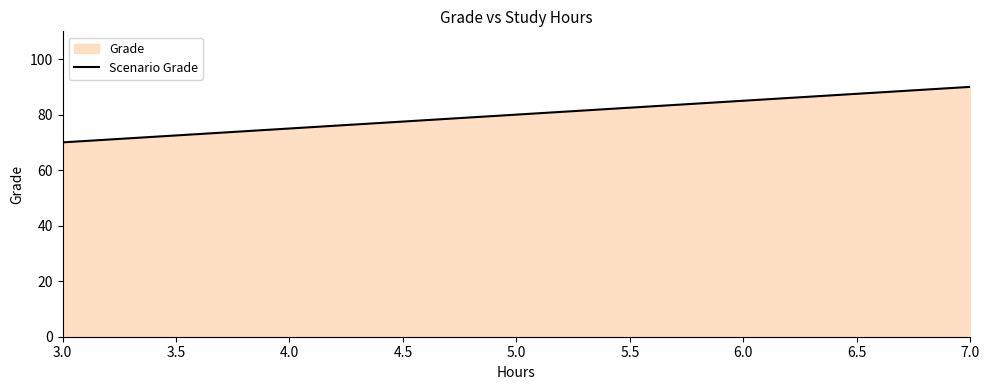

List the labels in order of value, largest first.

7.0, 6.0, 5.0, 4.0, 3.0